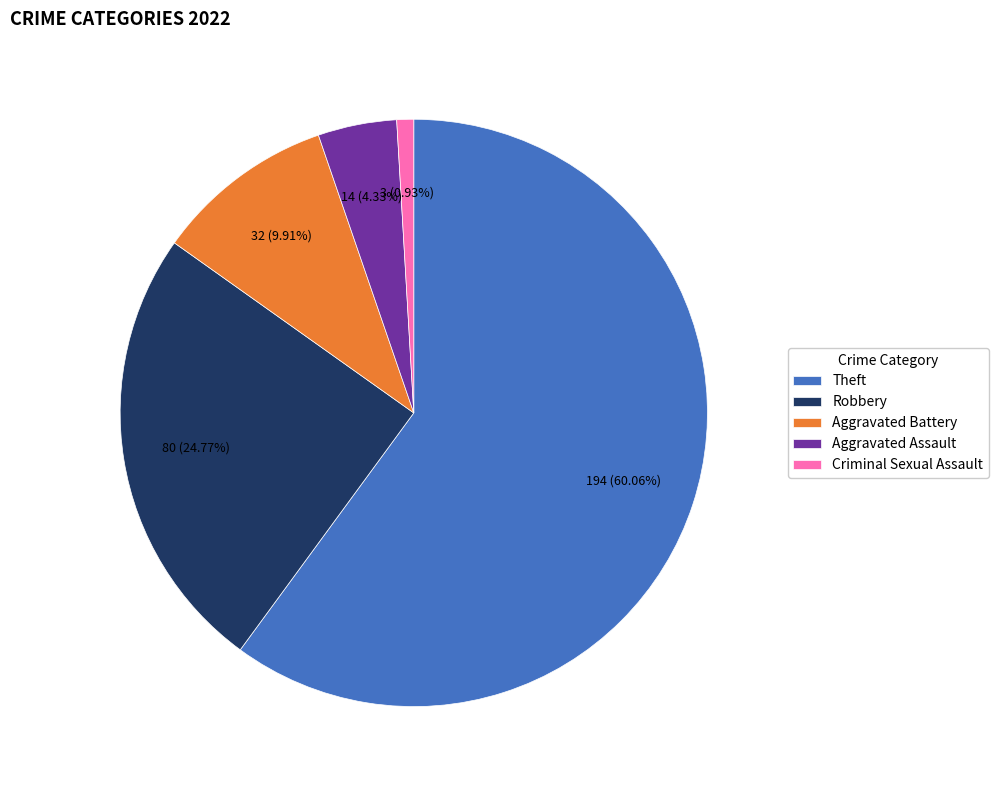

Is it true that Criminal Sexual Assault is 6% of the pie?

False